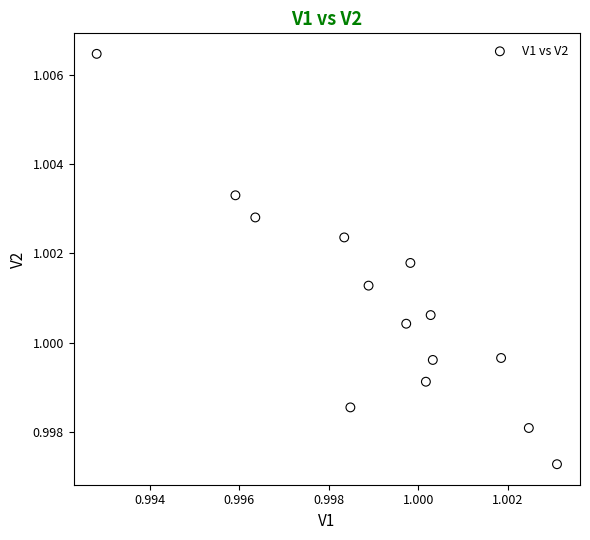

How many points are shown in the scatter plot?

14